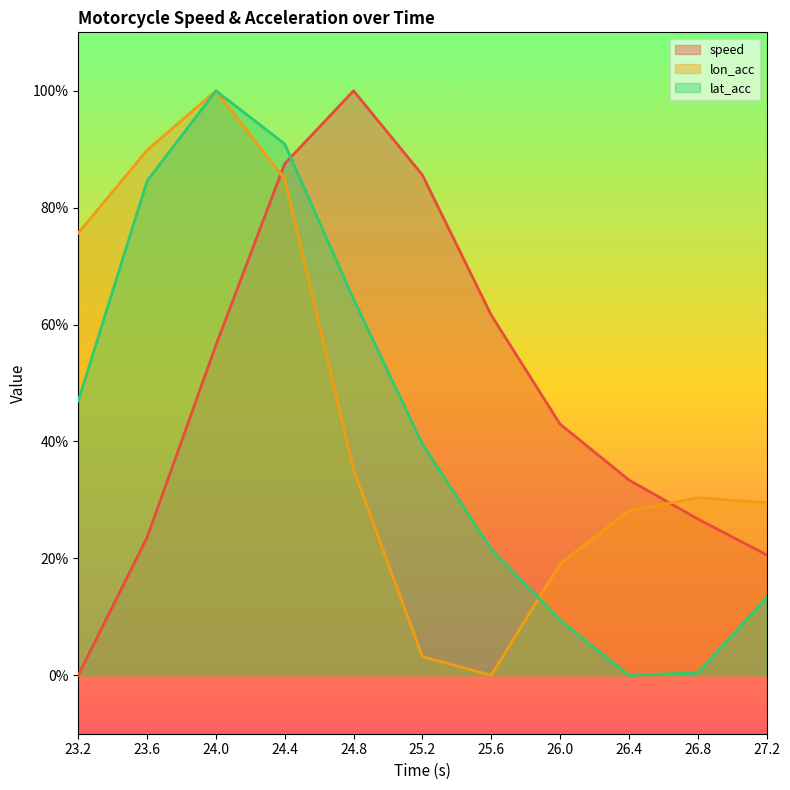

Which category has the lowest value across all series?

23.2